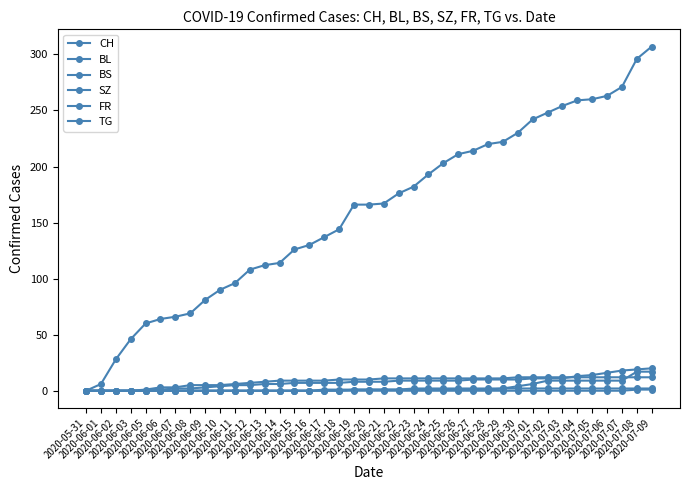

How many lines are shown in the chart?

6